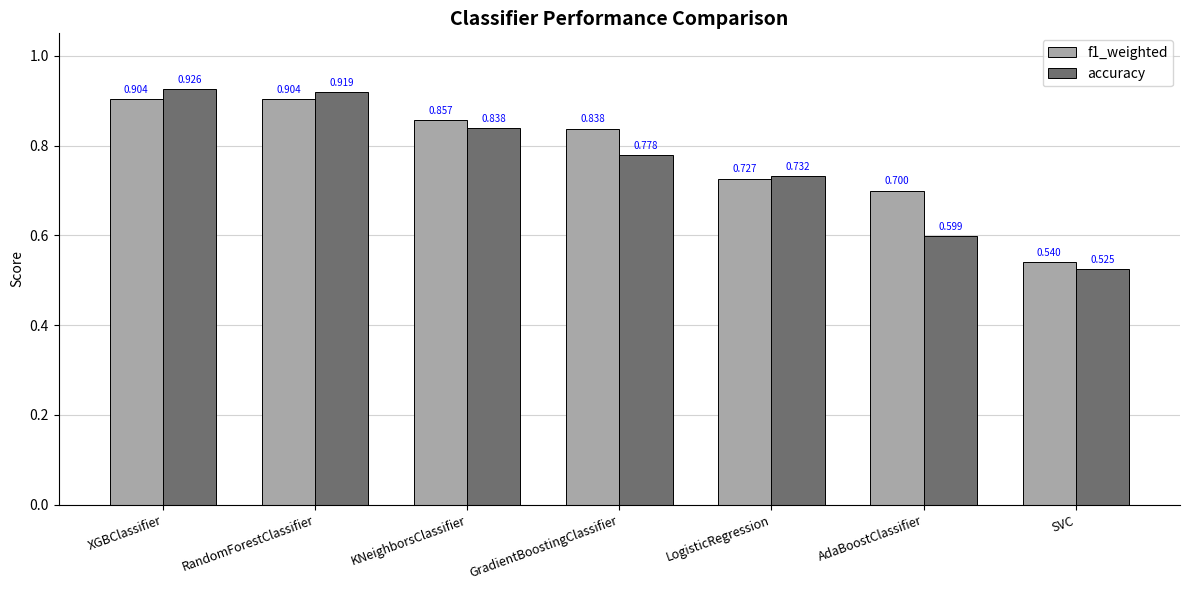

Which category has the lowest value in the accuracy series?

SVC